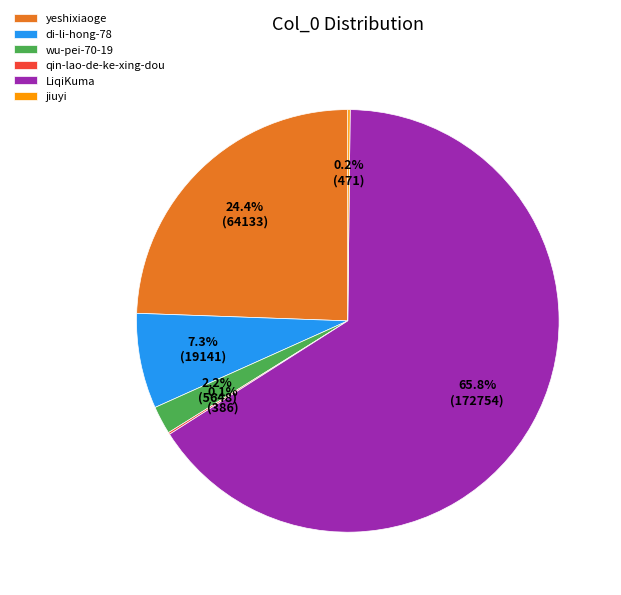

Which has a higher value, wu-pei-70-19 or di-li-hong-78?

di-li-hong-78